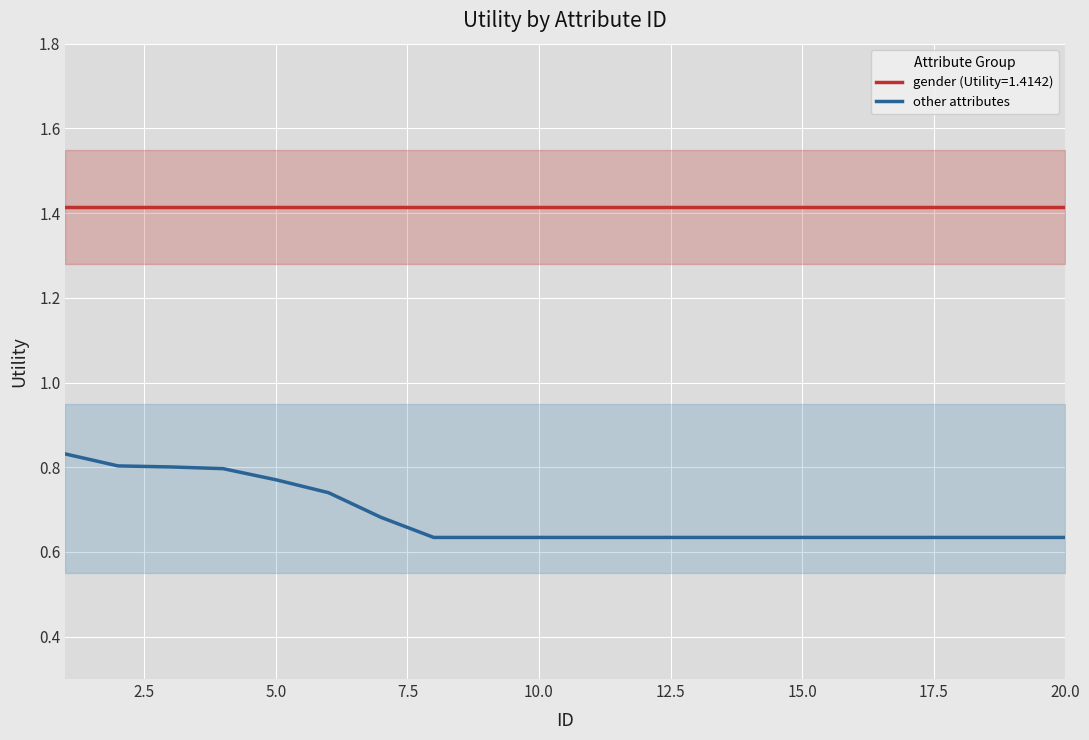

The value of other attributes at 15.0 is 0.9. True or false?

False